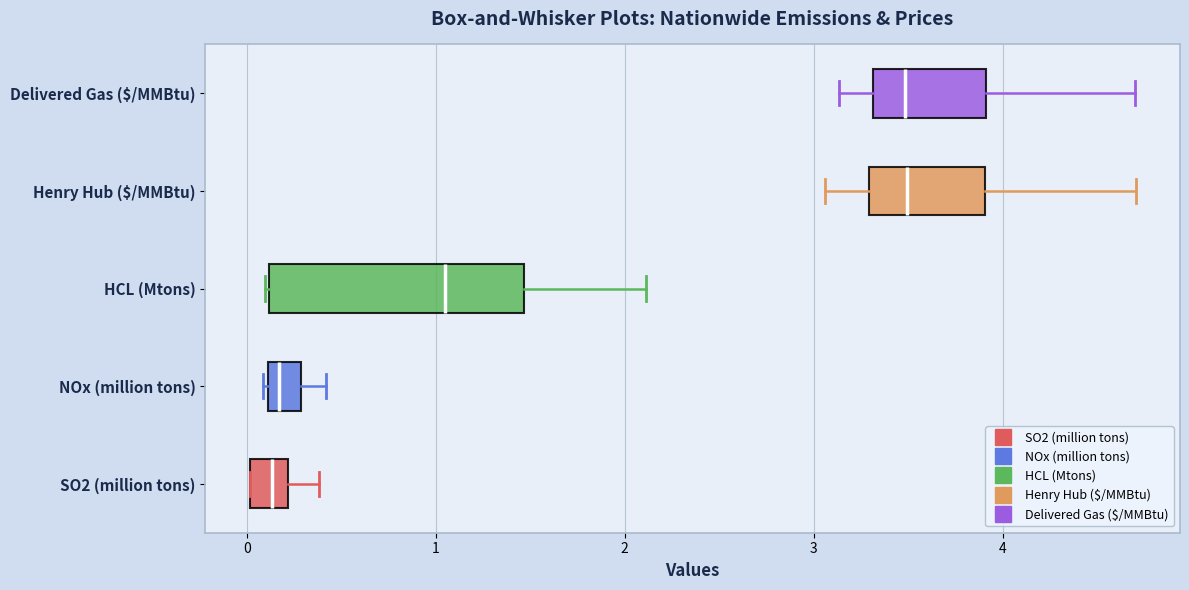

Where does the right whisker of the box for SO2 (million tons) end on the x-axis? The values are not printed on the chart, so give them approximately, as read against the axis.

0.4